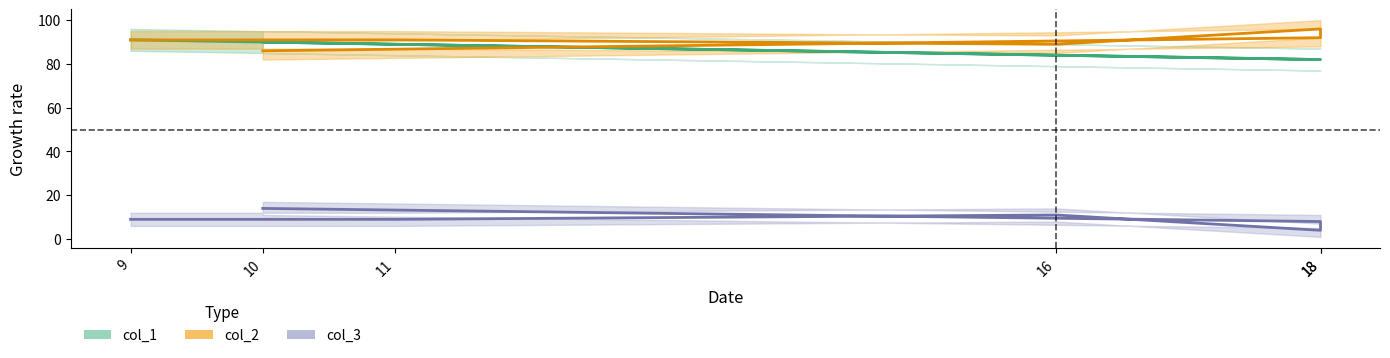

In col_2, how many points are lower than both neighbors (excluding endpoints)?

1